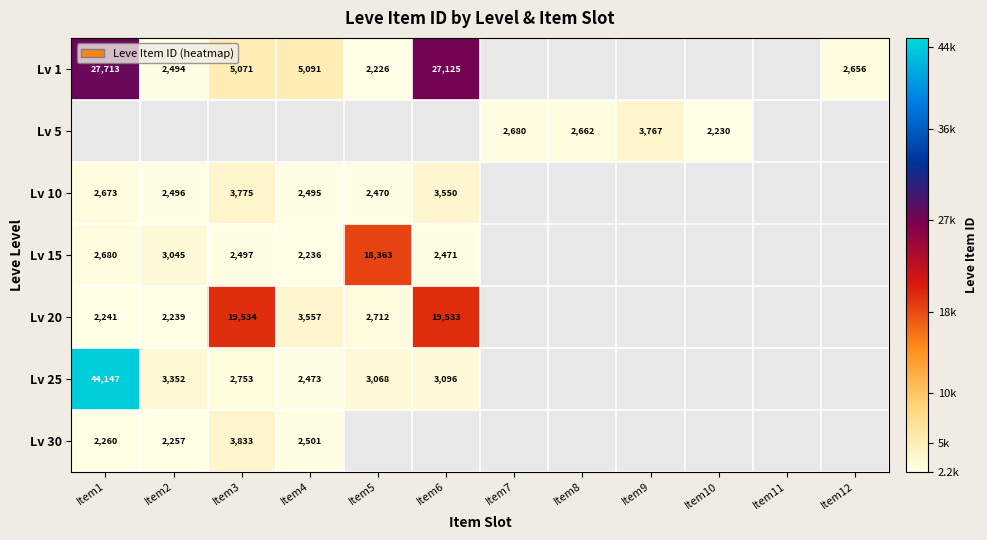

The Lv 20 series shows 2712 at Item5. True or false?

True